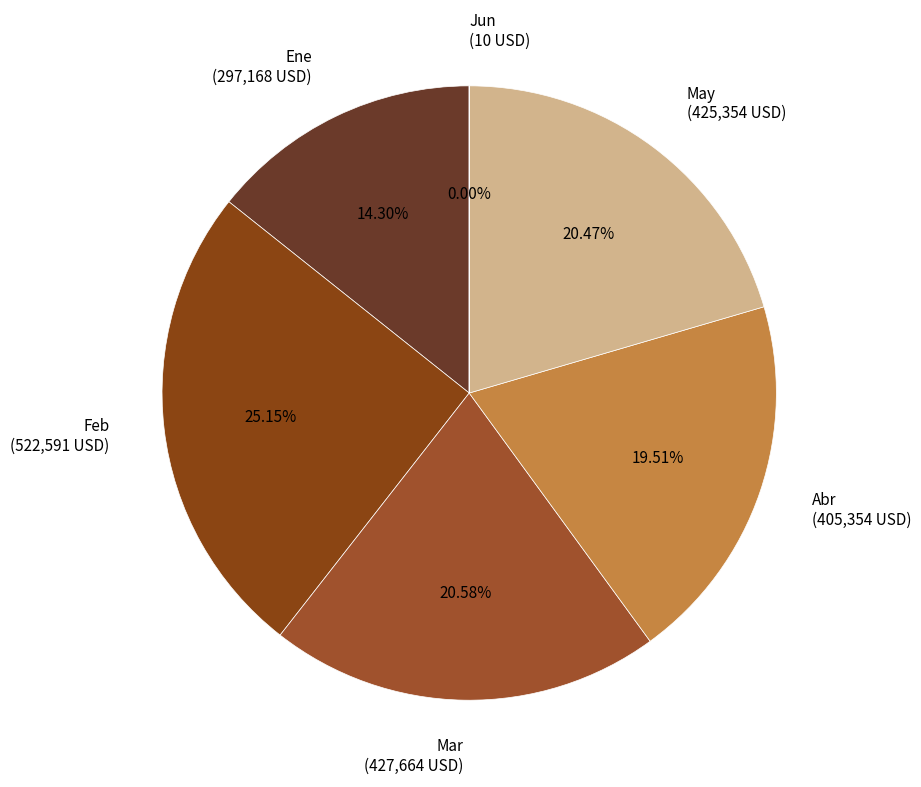

Between Feb and May, which is larger?

Feb